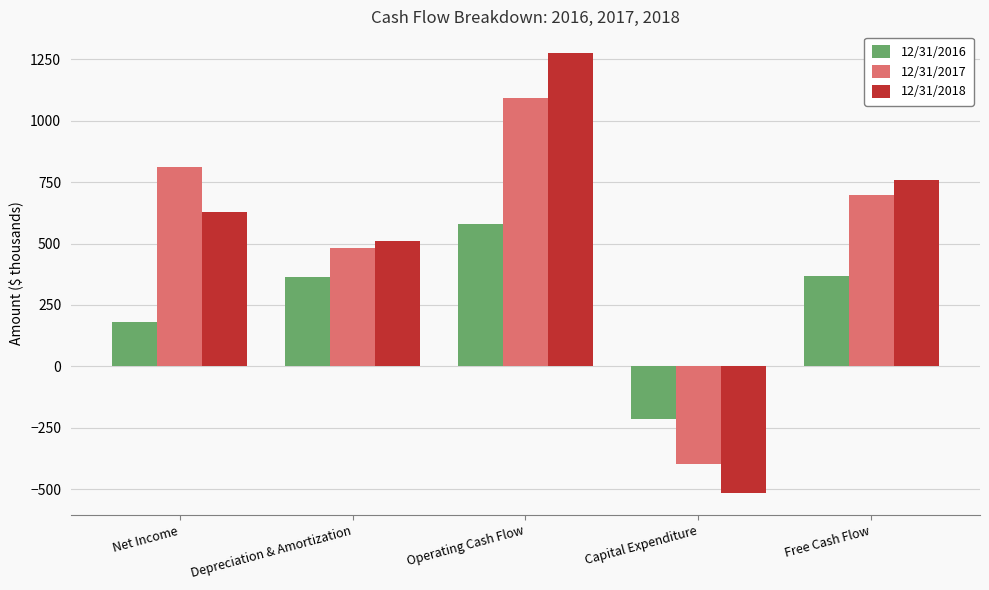

Rank the categories by 12/31/2017 value from lowest to highest.

Capital Expenditure, Depreciation & Amortization, Free Cash Flow, Net Income, Operating Cash Flow